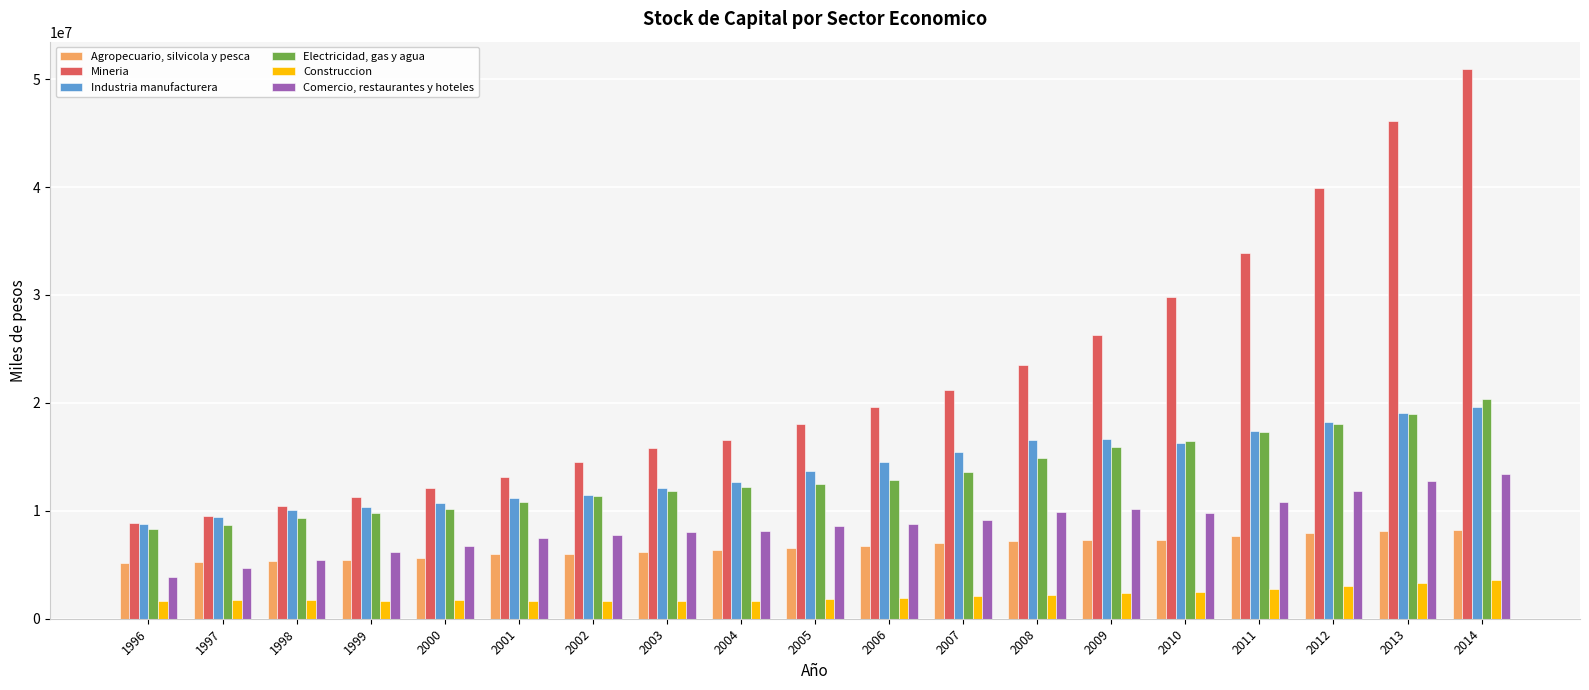

What is the difference between the highest and lowest values at 2008?

21309098